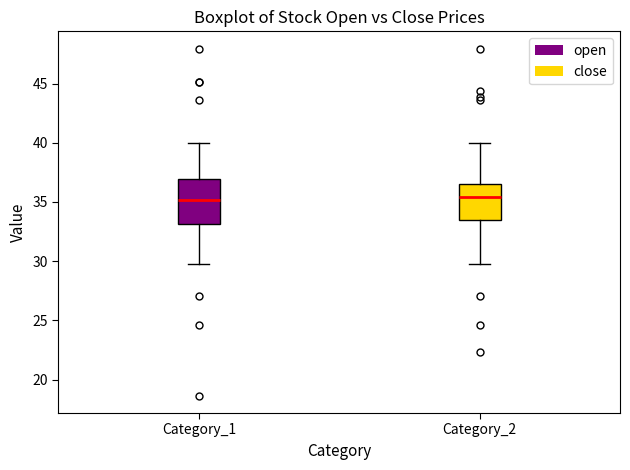

Where does the median line of the box for Category_1 sit on the y-axis? The values are not printed on the chart, so give them approximately, as read against the axis.

35.0